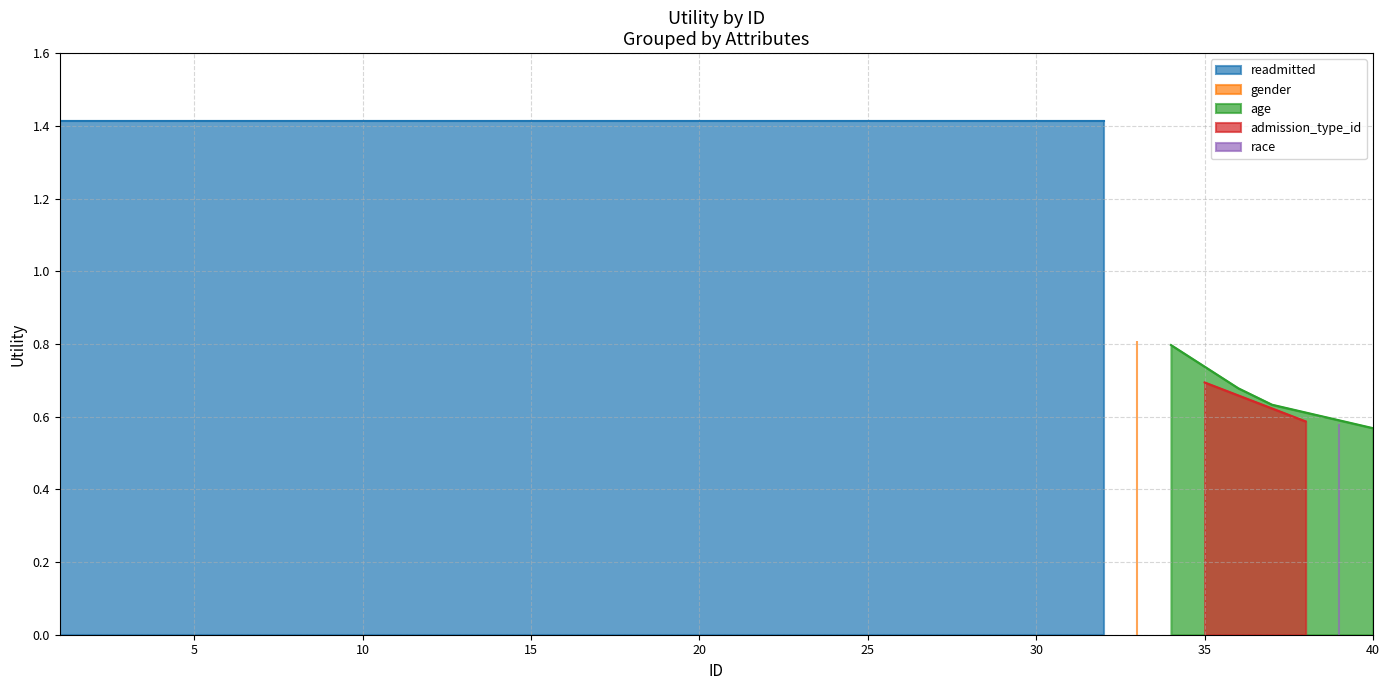

How many age values are between 0 and 1?

4